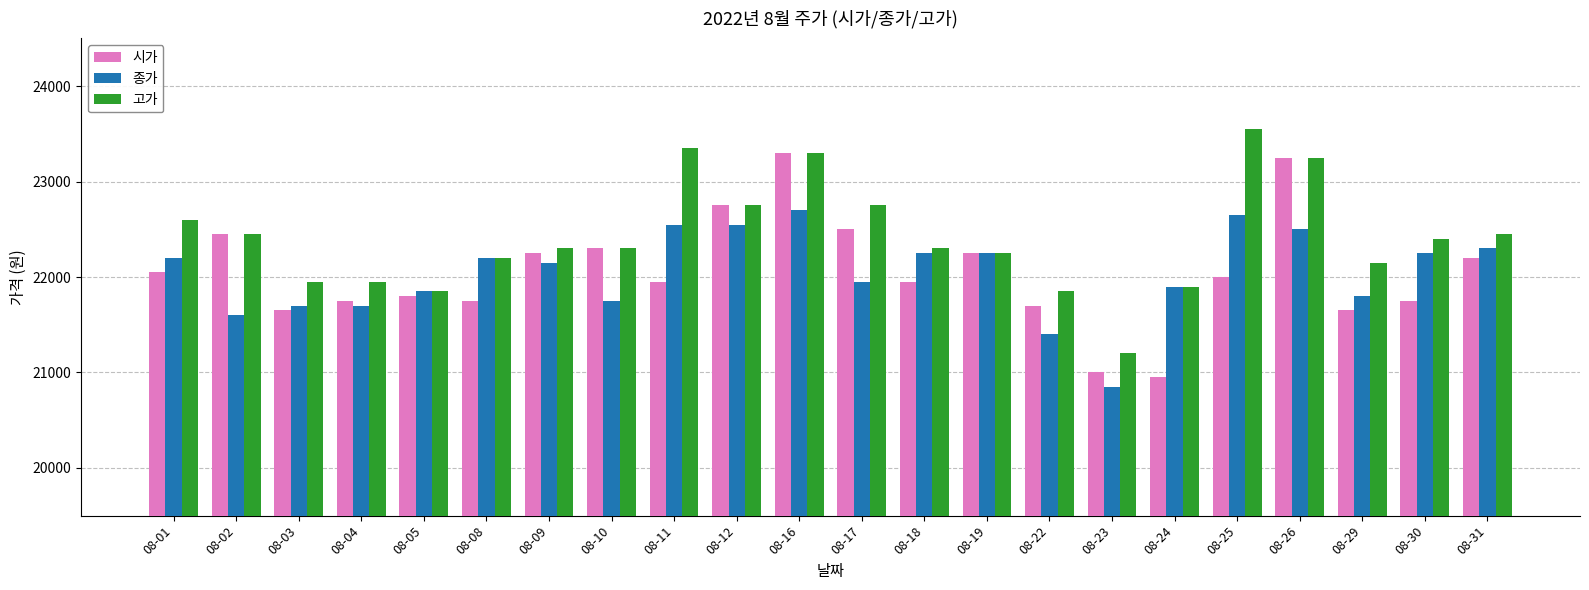

What are all the series names shown in the legend?

시가, 종가, 고가